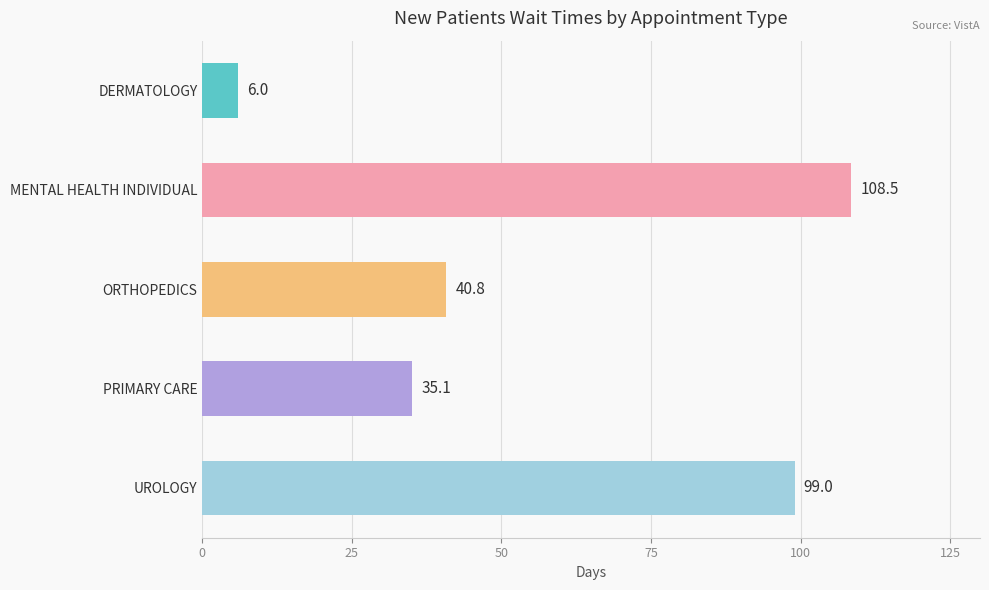

Rank the categories by value from highest to lowest.

MENTAL HEALTH INDIVIDUAL, UROLOGY, ORTHOPEDICS, PRIMARY CARE, DERMATOLOGY